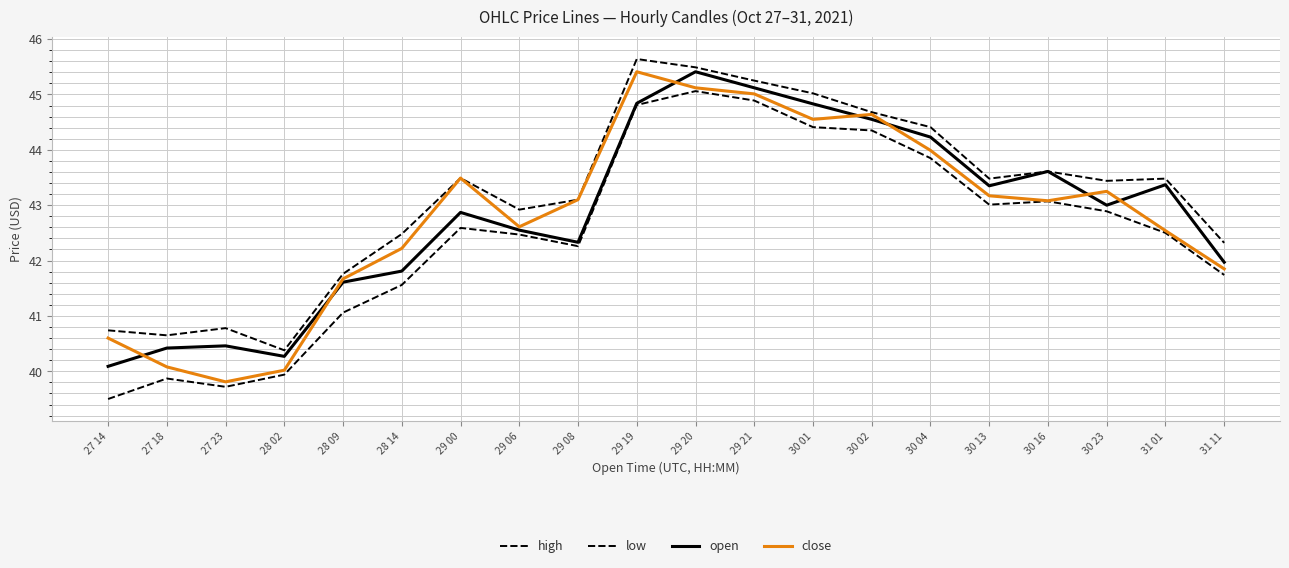

At which label does high reach its minimum?

28 02